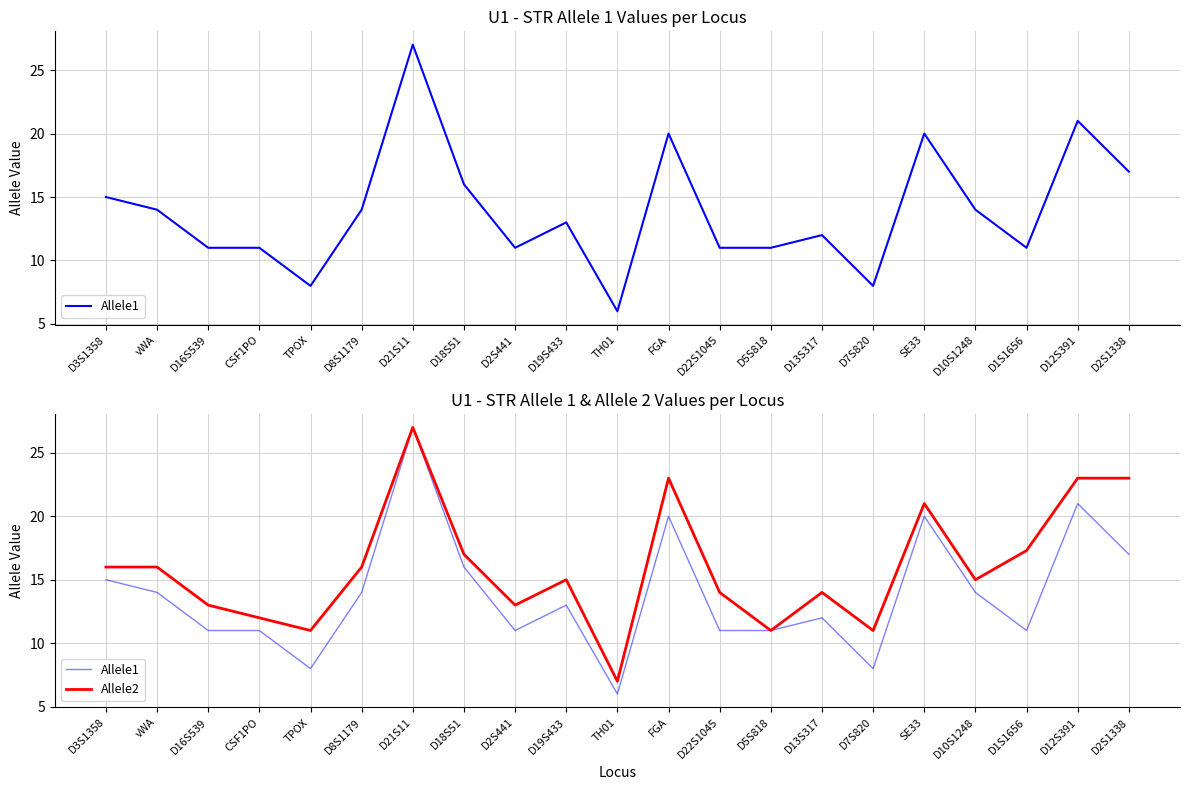

Does the chart display data point markers on the line(s)?

No